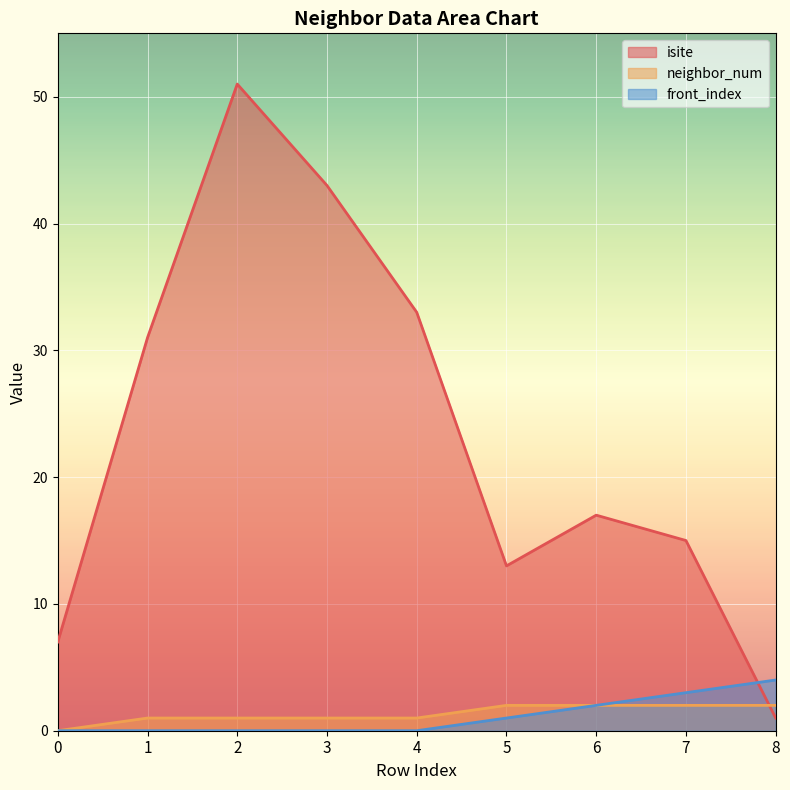

Count the number of categories in the chart.

9